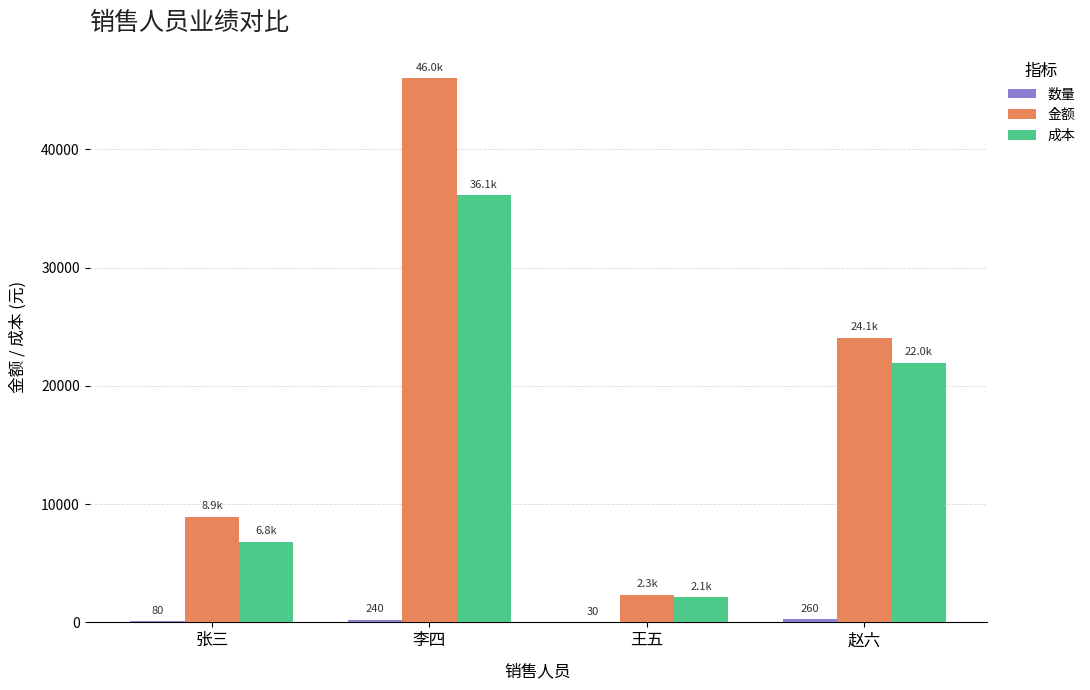

Between 张三 and 李四, which series saw the biggest shift?

金额